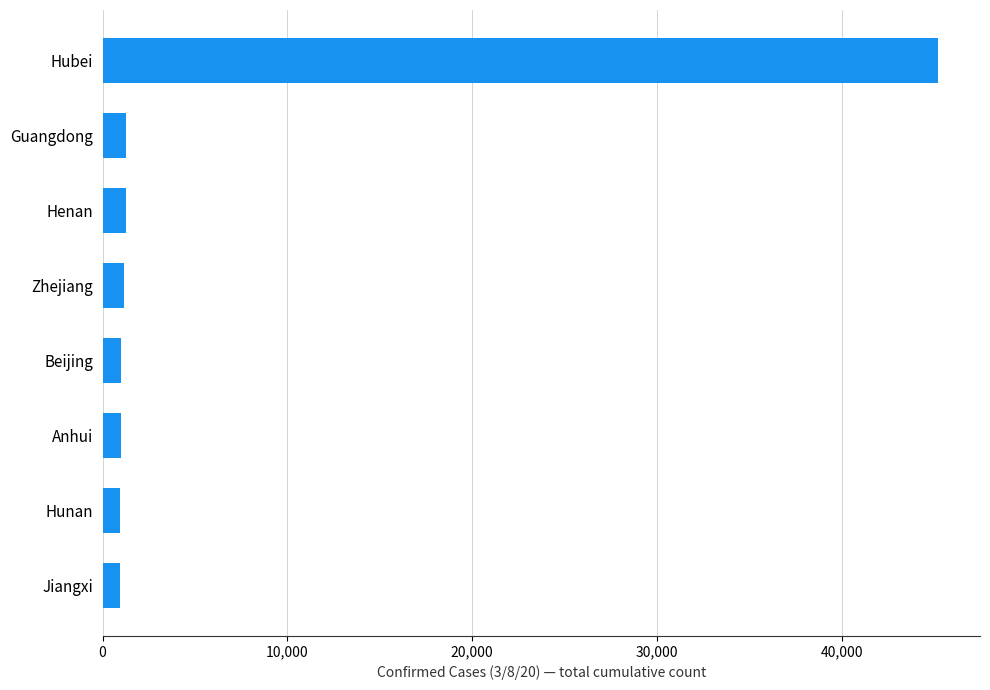

At which category does the chart reach its peak across all series?

Hubei